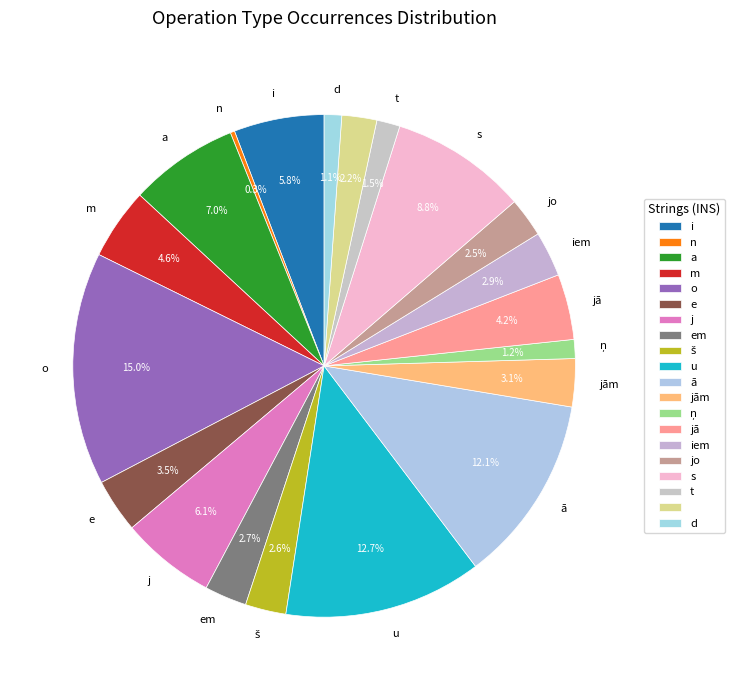

Count the number of slices in the pie.

20